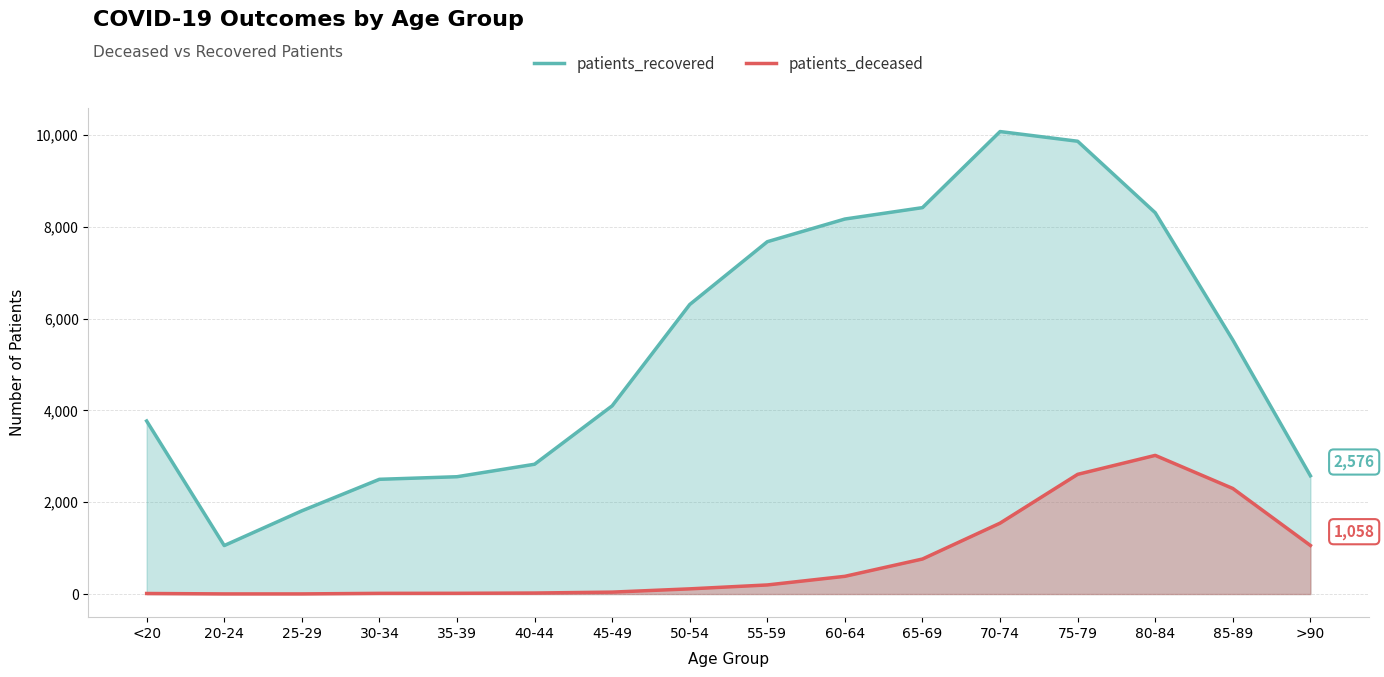

Does the chart display data point markers on the line(s)?

No